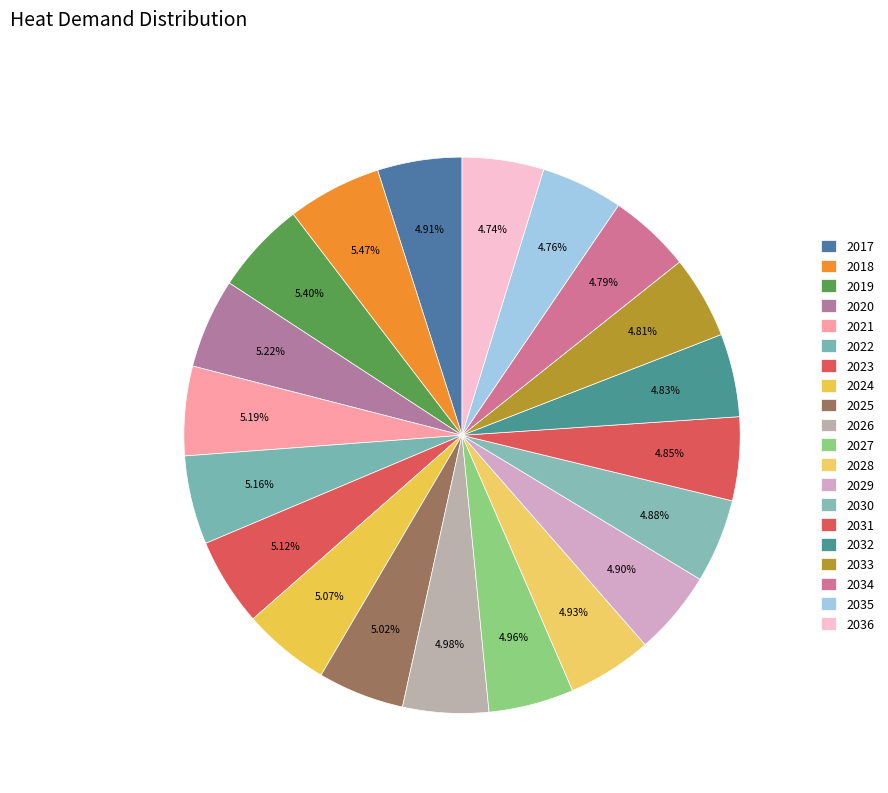

The 2017 slice represents 5% of the pie. True or false?

True